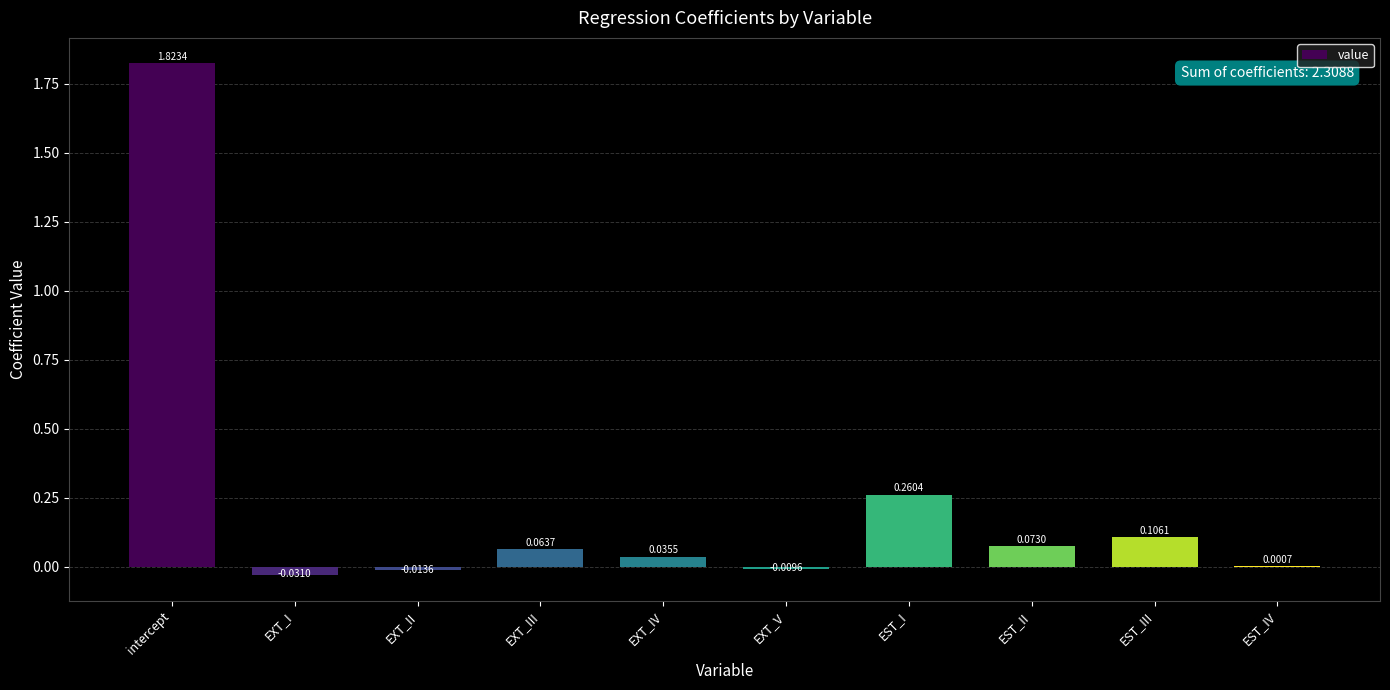

What is the sum of all values?

2.3